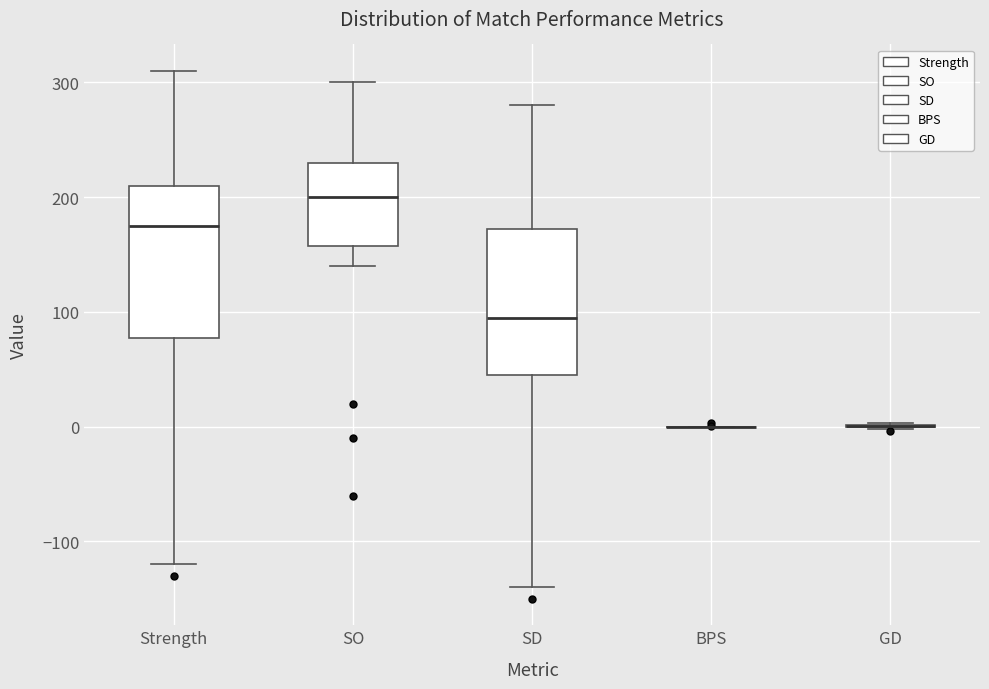

Reading left to right, transcribe this box plot: for each box, give where its median line is, the range the box spans, and where its two whiskers end, as read against the y-axis. The values are not printed on the chart, so give them approximately, as read against the axis.

Strength: median 180, box 80 to 210, whiskers -120 to 310
SO: median 200, box 160 to 230, whiskers 140 to 300
SD: median 100, box 50 to 170, whiskers -140 to 280
BPS: box collapsed to a line at 0, whiskers 0 to 0
GD: box collapsed to a line at 0, whiskers 0 to 0